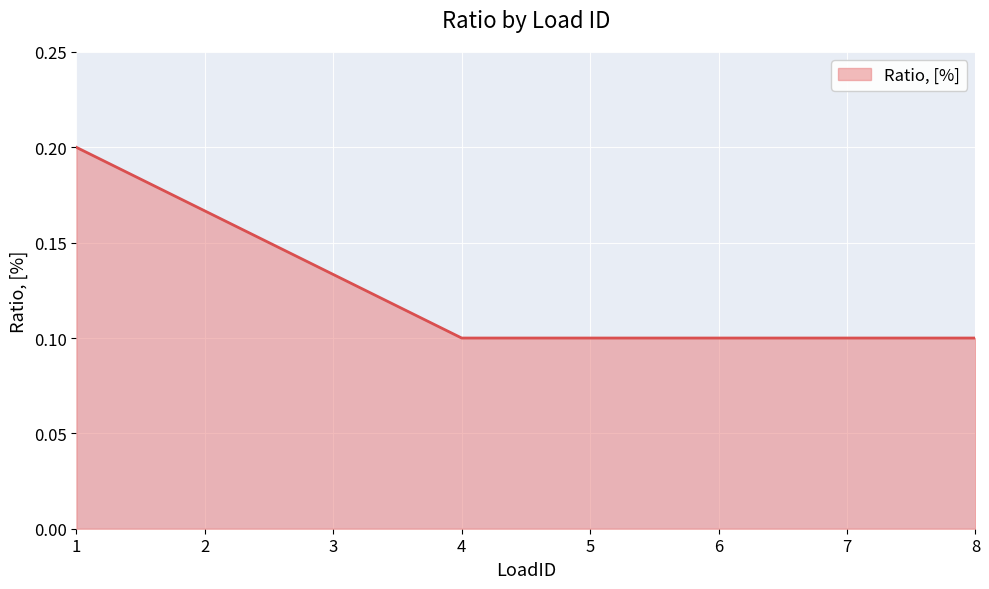

The value at 1 is 0.1. True or false?

False